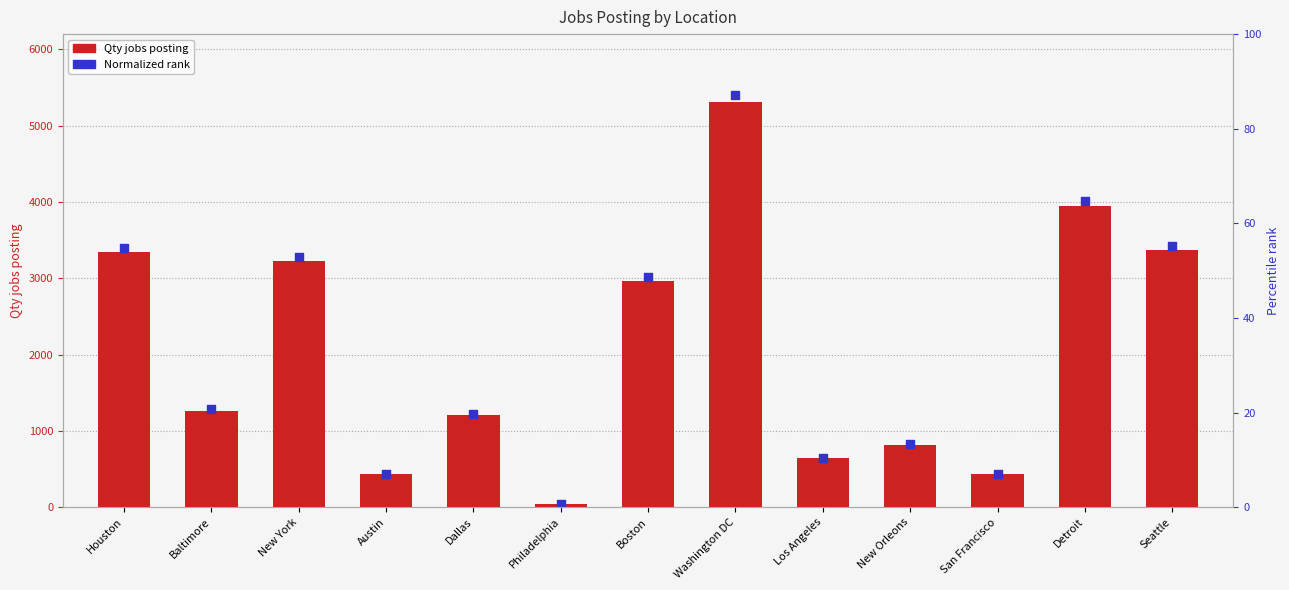

At how many categories does at least one series exceed 5247?

1